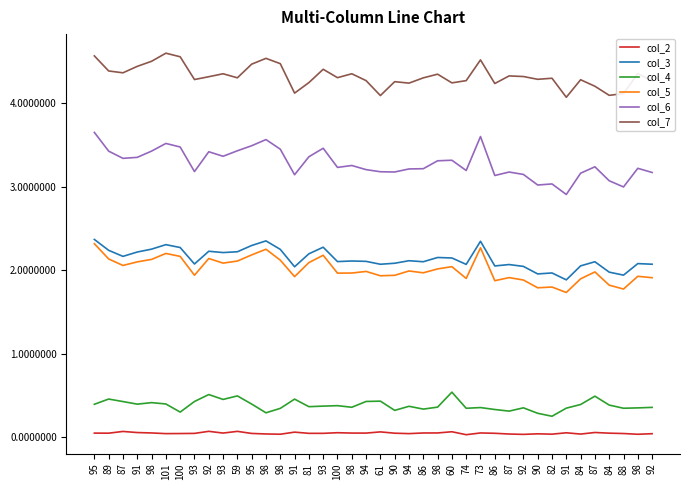

At 100, list the series in order from largest to smallest.

col_7, col_6, col_3, col_5, col_4, col_2